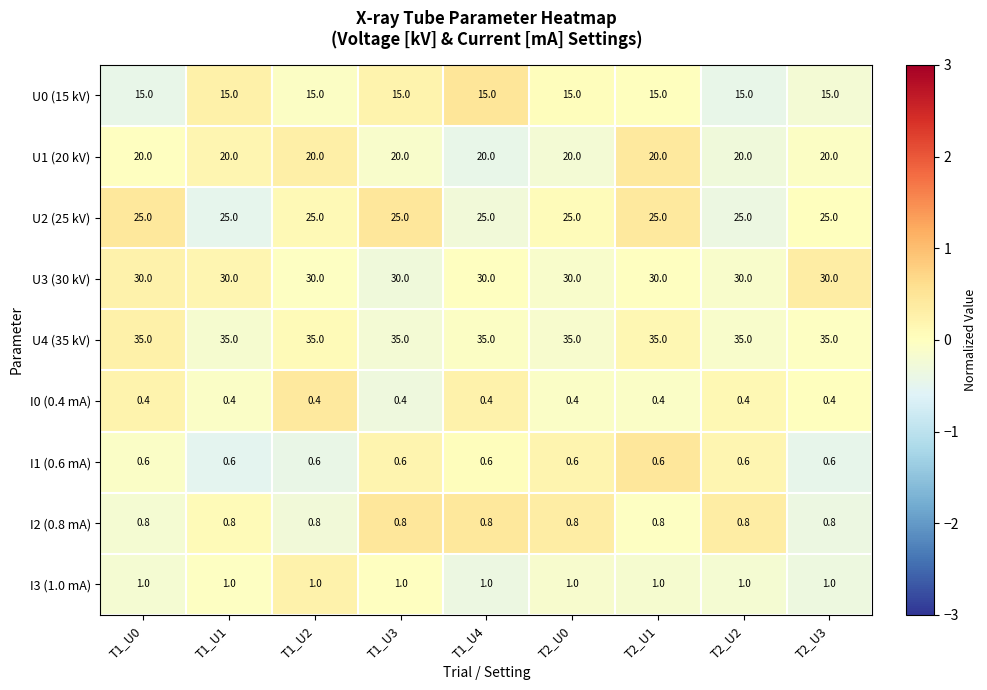

What is the spread (max minus min) of values at T2_U1?

34.6